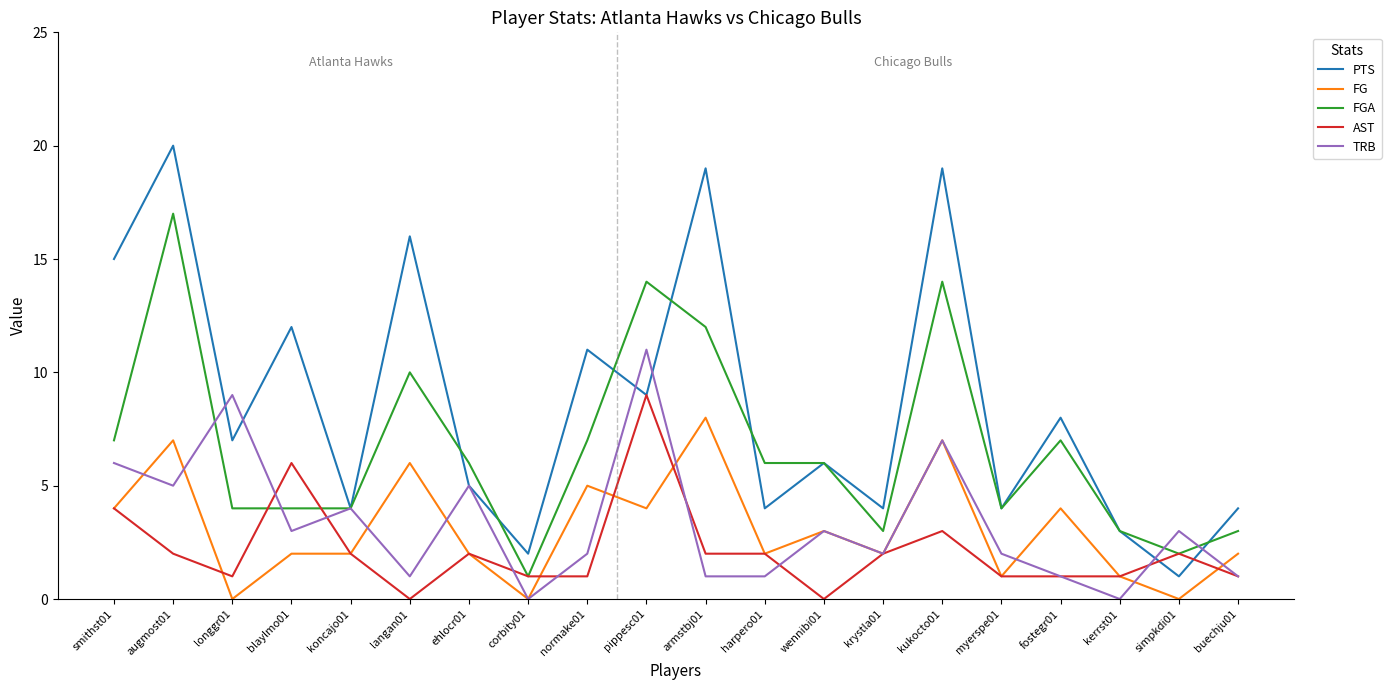

Which category has the highest value across all series?

augmost01